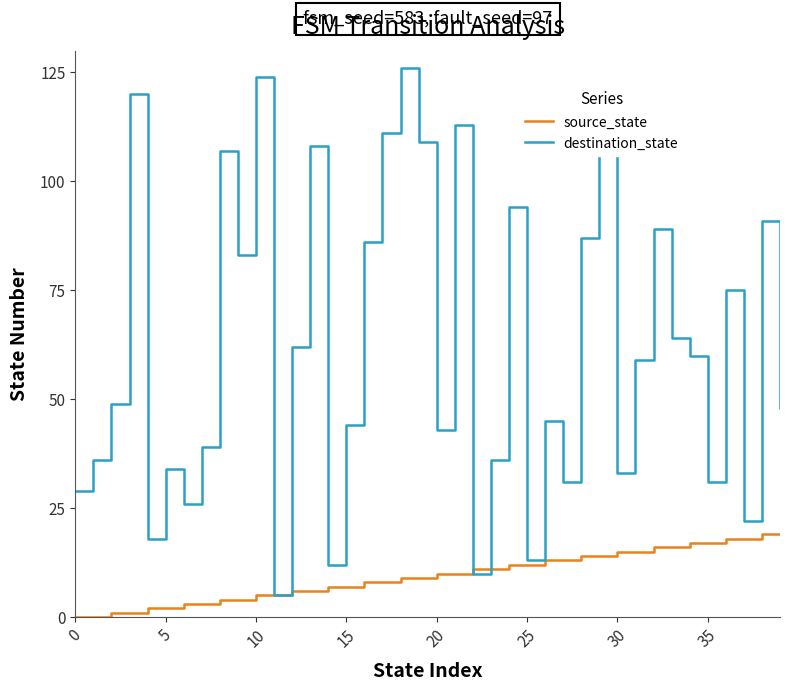

Rank the series by their average value, from lowest to highest.

source_state, destination_state